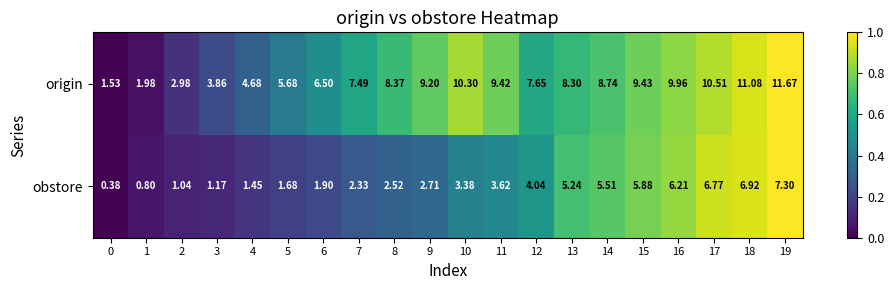

List the series in order of their overall mean, lowest first.

obstore, origin